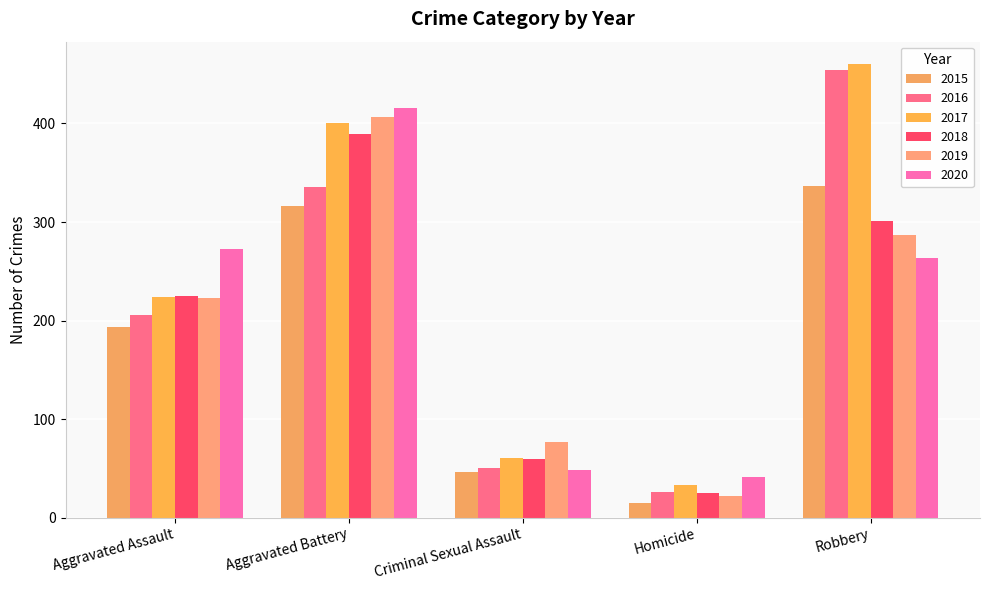

The value of 2020 at Homicide is 16. True or false?

False